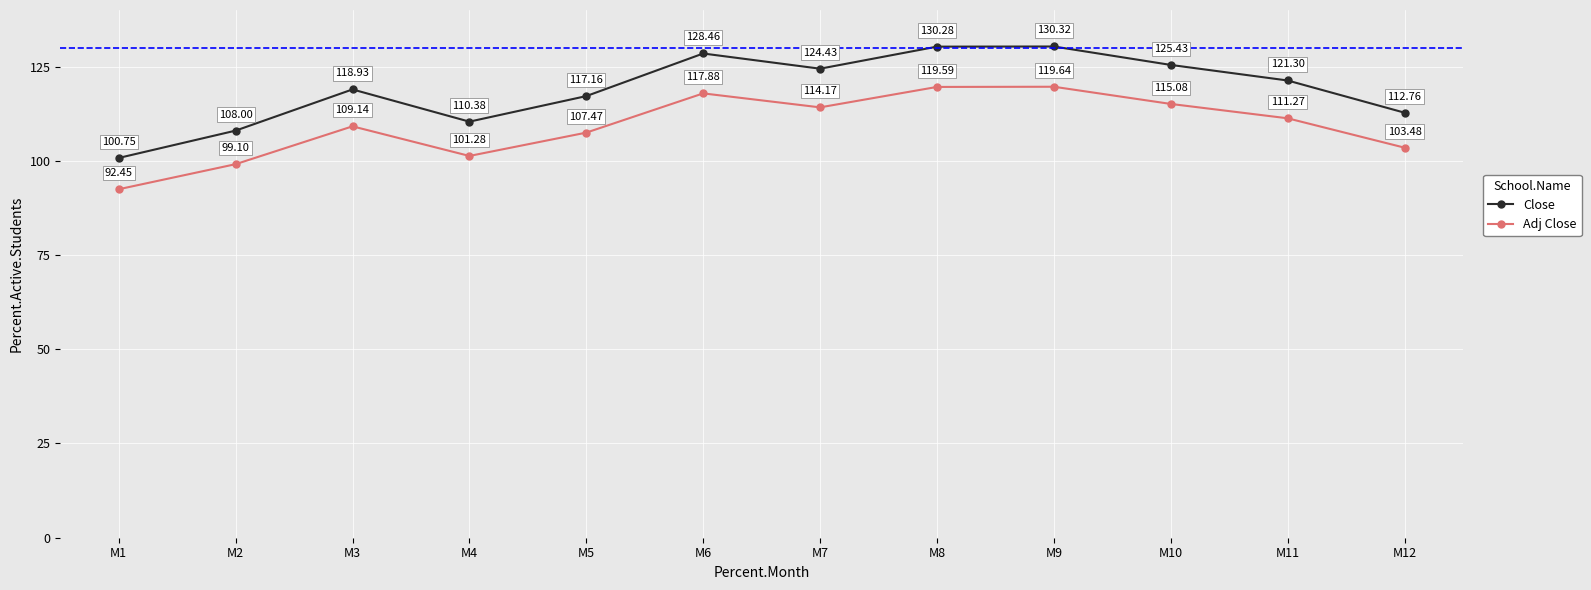

Between M8 and M10, which series saw the biggest shift?

Close